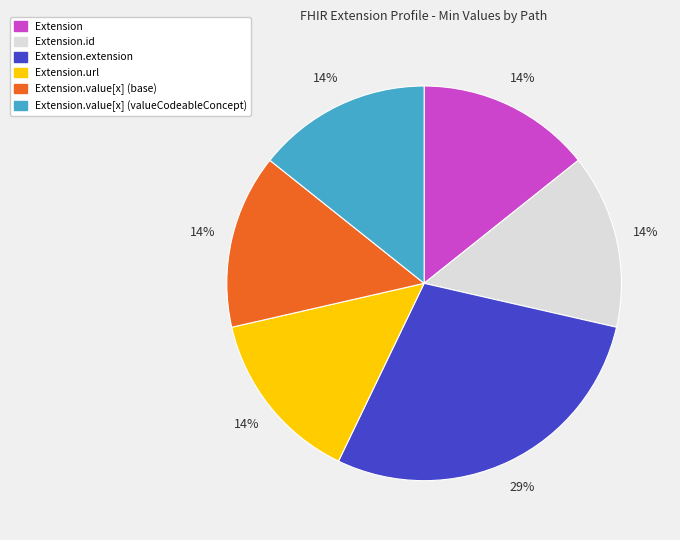

To the nearest percent, what is the average slice percentage?

17%